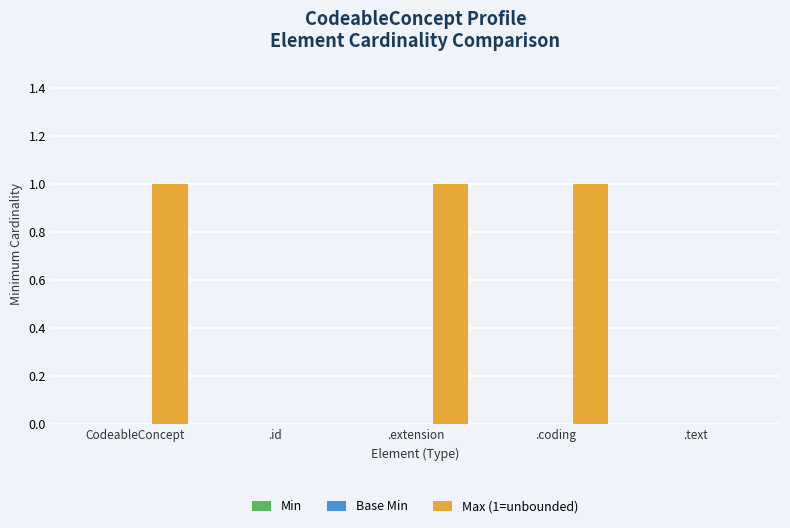

What is the ratio of the value at .extension to the value at .coding?

1.0